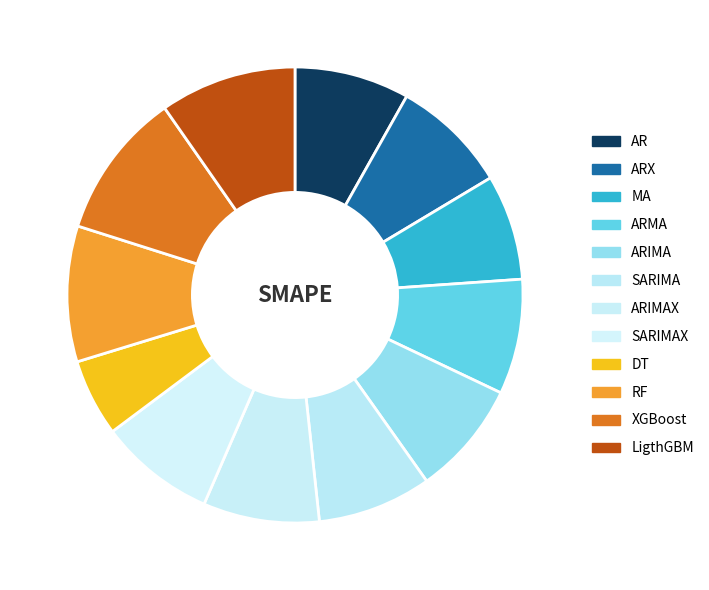

Is RF the majority of the pie?

No